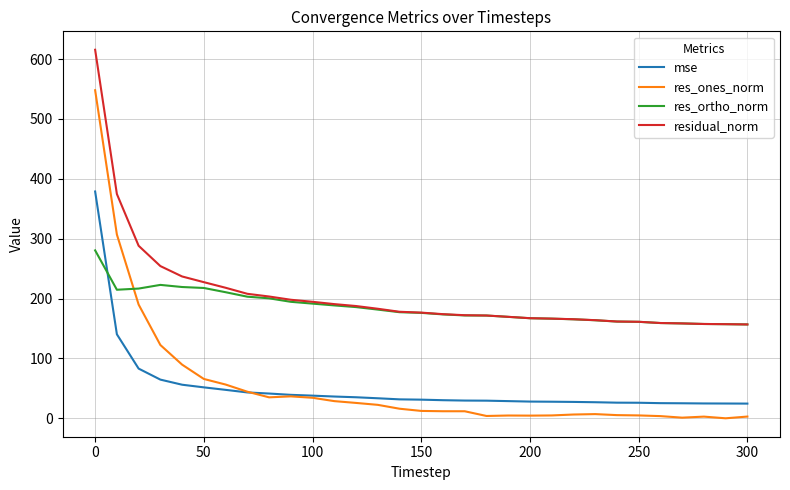

Rank the series by their maximum value, from lowest to highest.

res_ortho_norm, mse, res_ones_norm, residual_norm